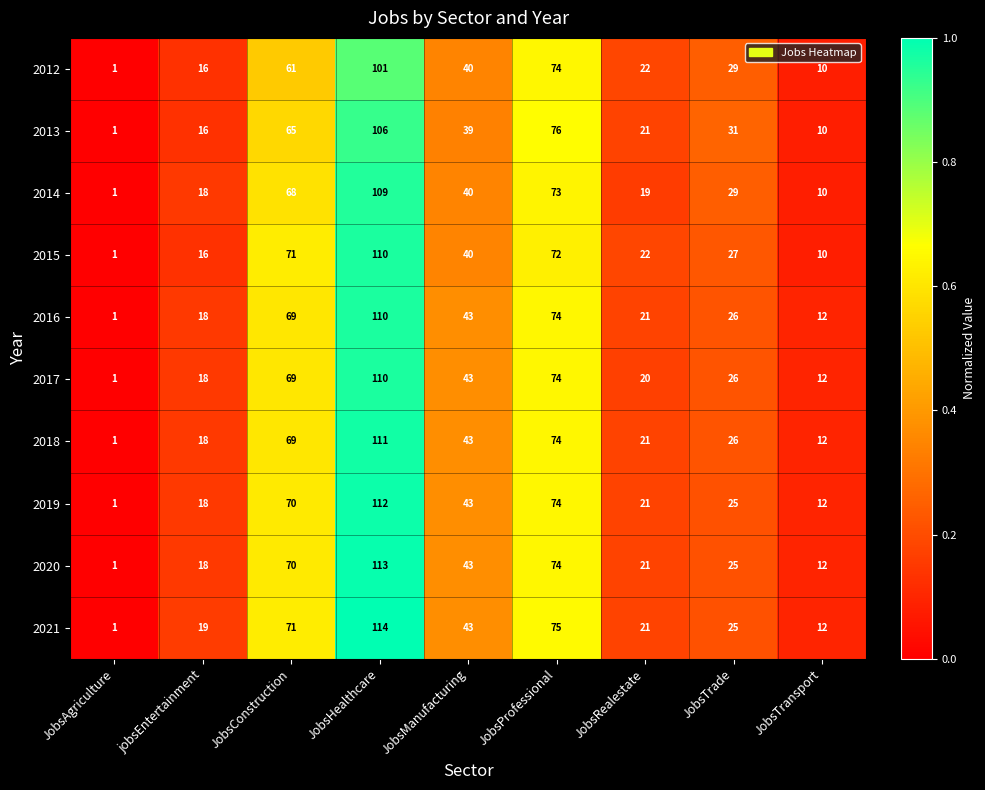

Count the number of data series in this chart.

10